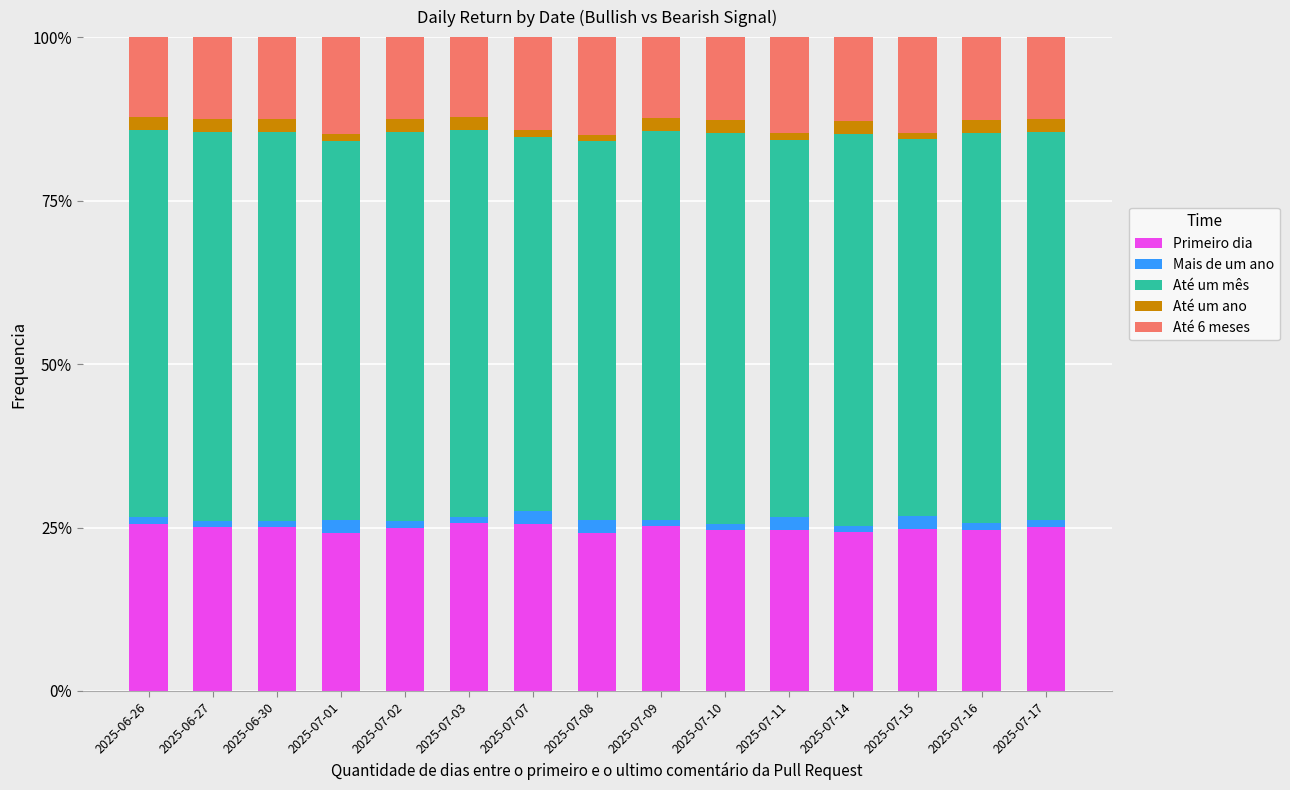

List the series in order of their peak value, lowest first.

Mais de um ano, Até um ano, Até 6 meses, Primeiro dia, Até um mês